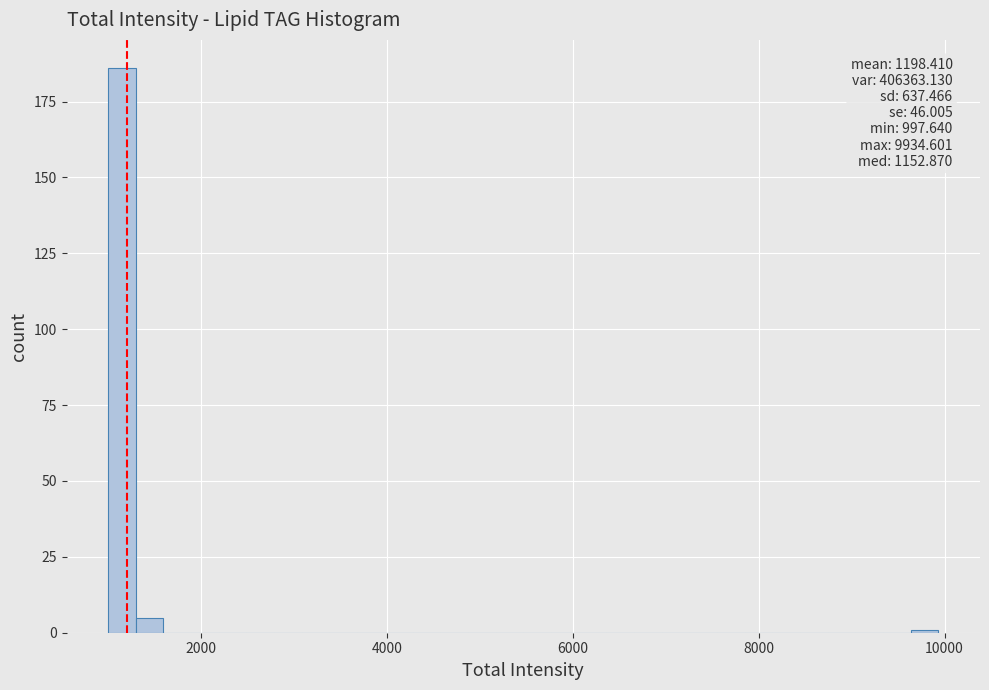

Read against the x-axis, roughly where is the centre of the tallest bar?

1200